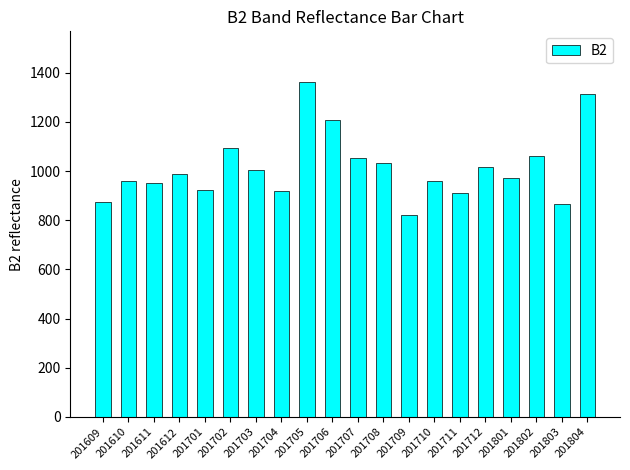

What is the value of the 14th bar from the left?

961